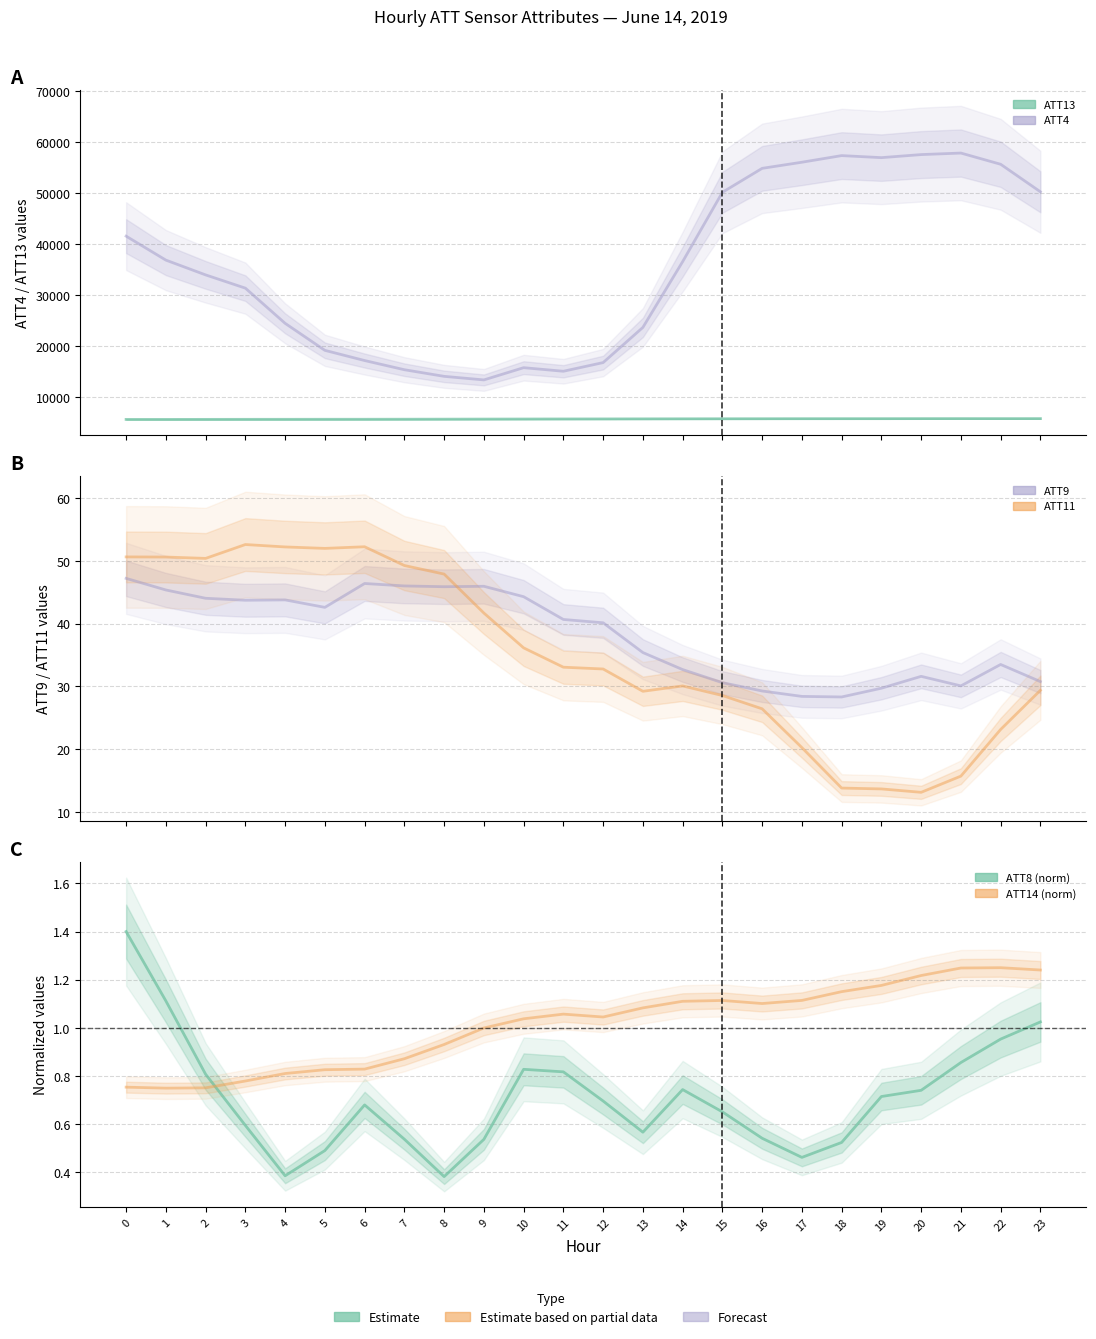

Which label corresponds to the largest value in the chart?

21